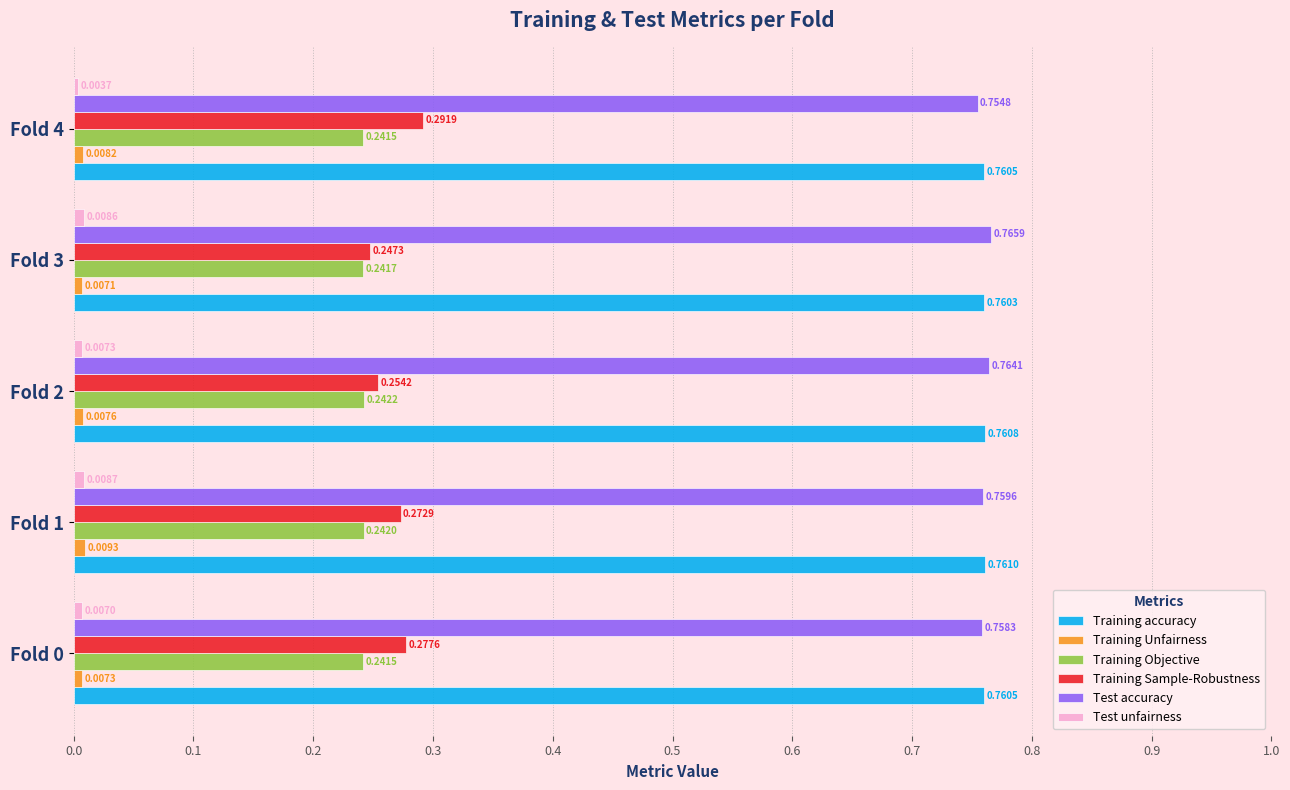

What is the sum of all Test accuracy values?

3.8